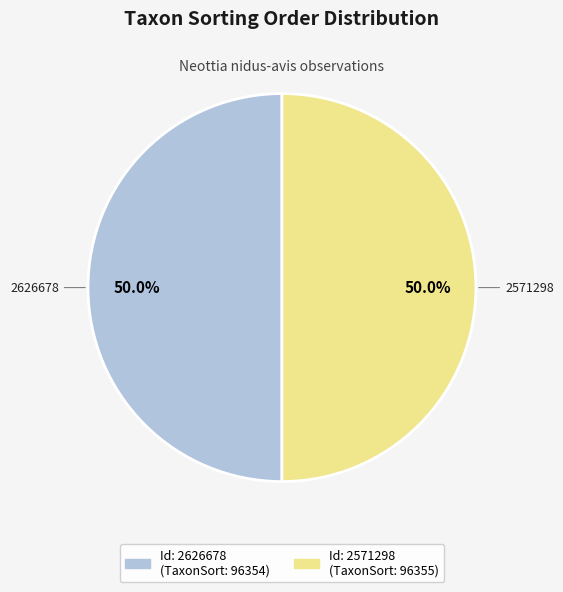

How many slices are in this pie chart?

2